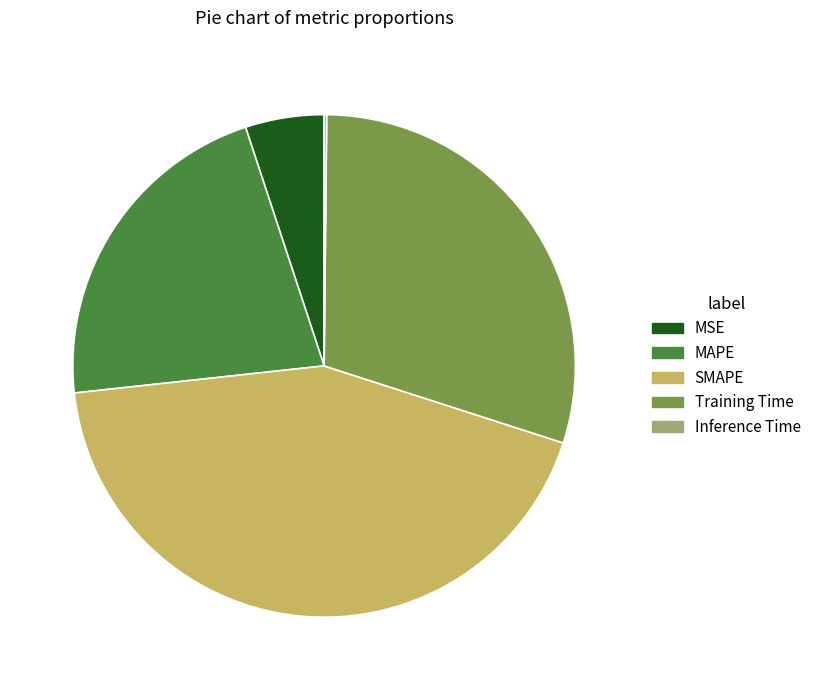

Which has a higher value, SMAPE or MSE?

SMAPE